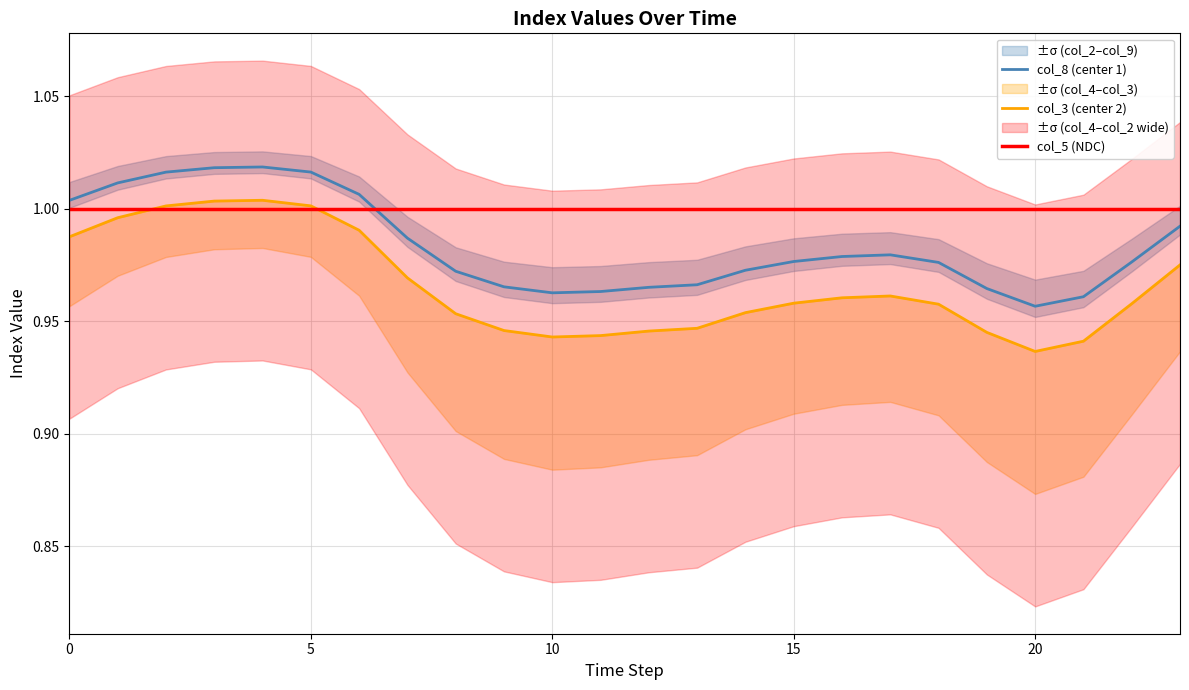

At 17, list the series in order from largest to smallest.

col_5 (NDC), col_8 (center 1), col_3 (center 2)